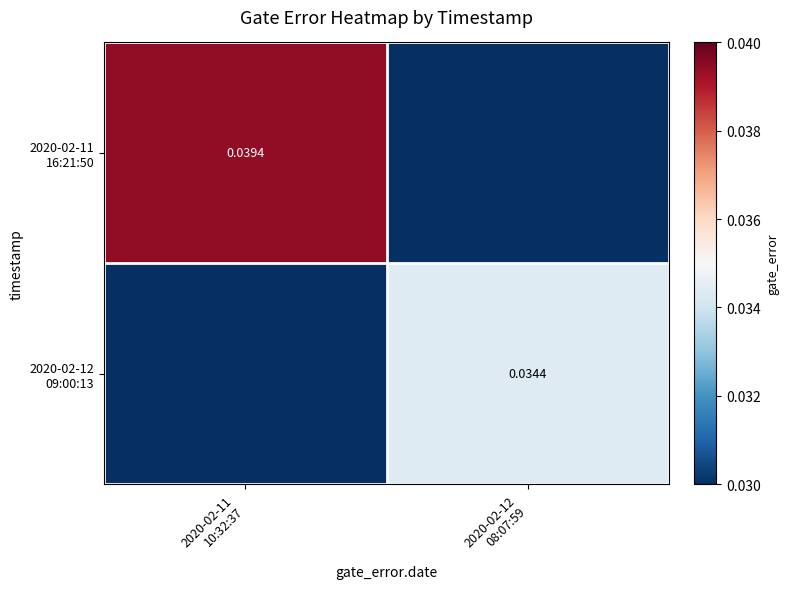

Is the value of 2020-02-11 16:21:50 at 2020-02-11 10:32:37 greater than the value of 2020-02-12 09:00:13 at 2020-02-11 10:32:37?

Yes